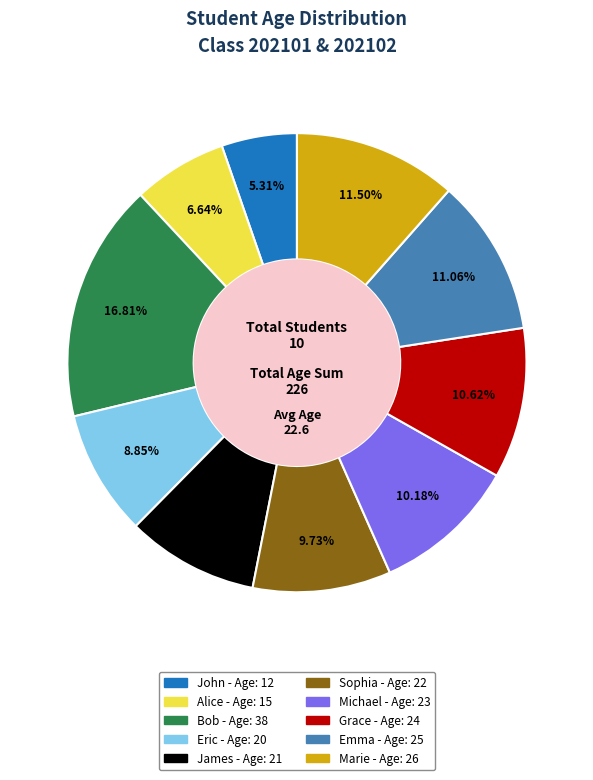

Is there any slice that represents more than half of the pie?

No